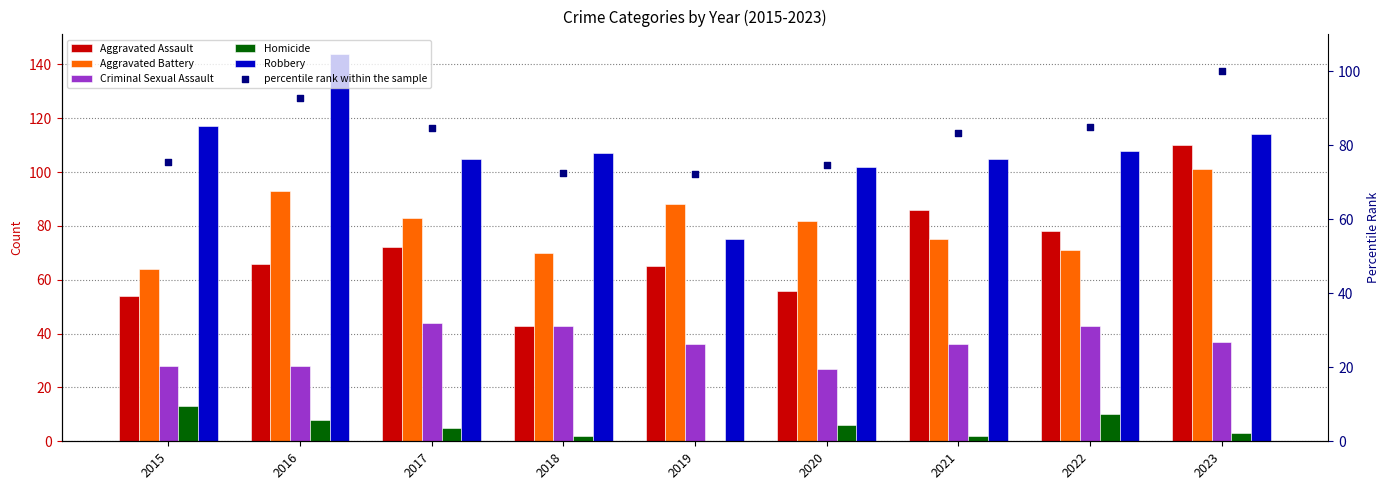

What is the total value across all series at 2018?

337.6